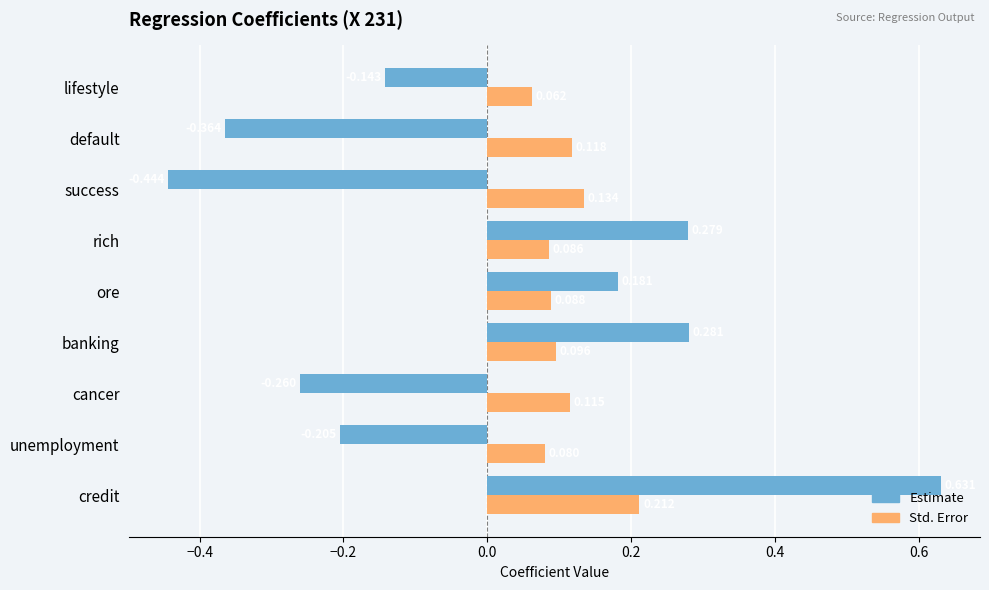

Which series has the largest range (max minus min)?

Estimate